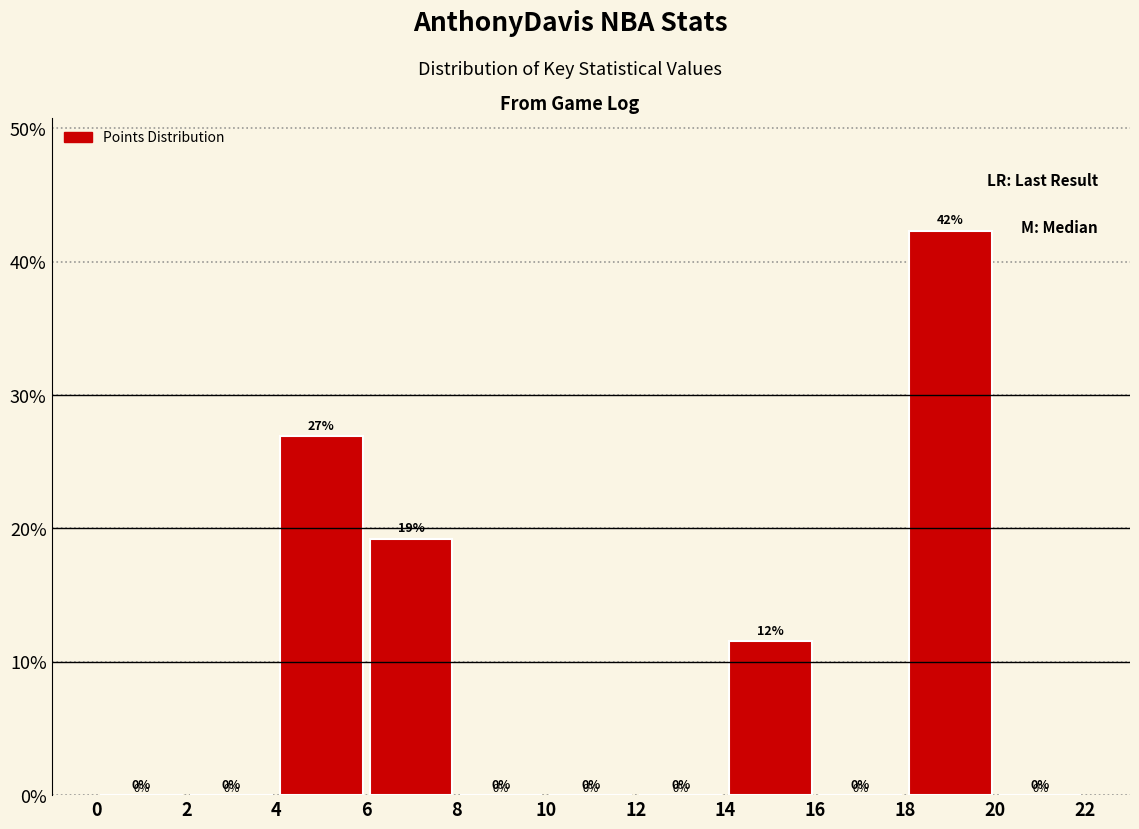

Which range on the x-axis has the tallest bar?

18 to 20